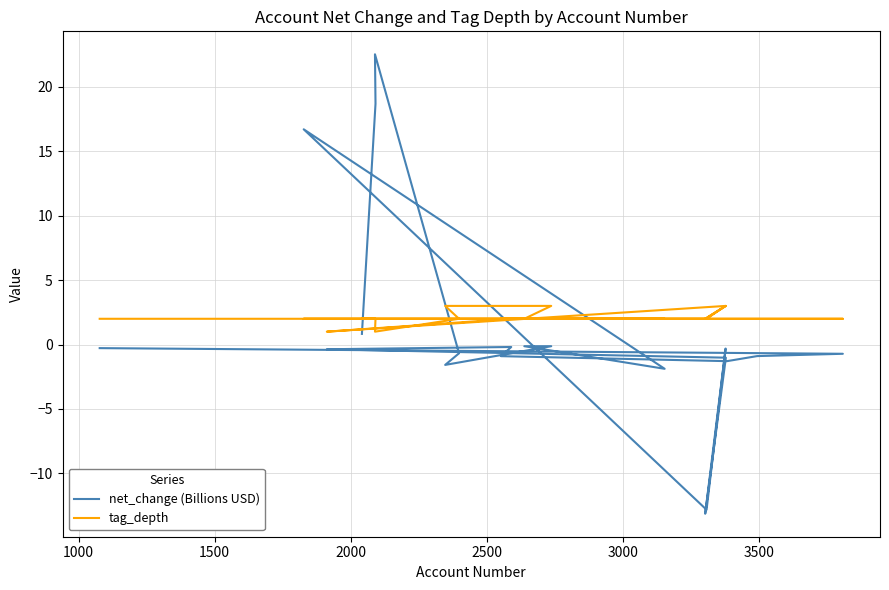

What is the highest value of the tag_depth series?

3.0